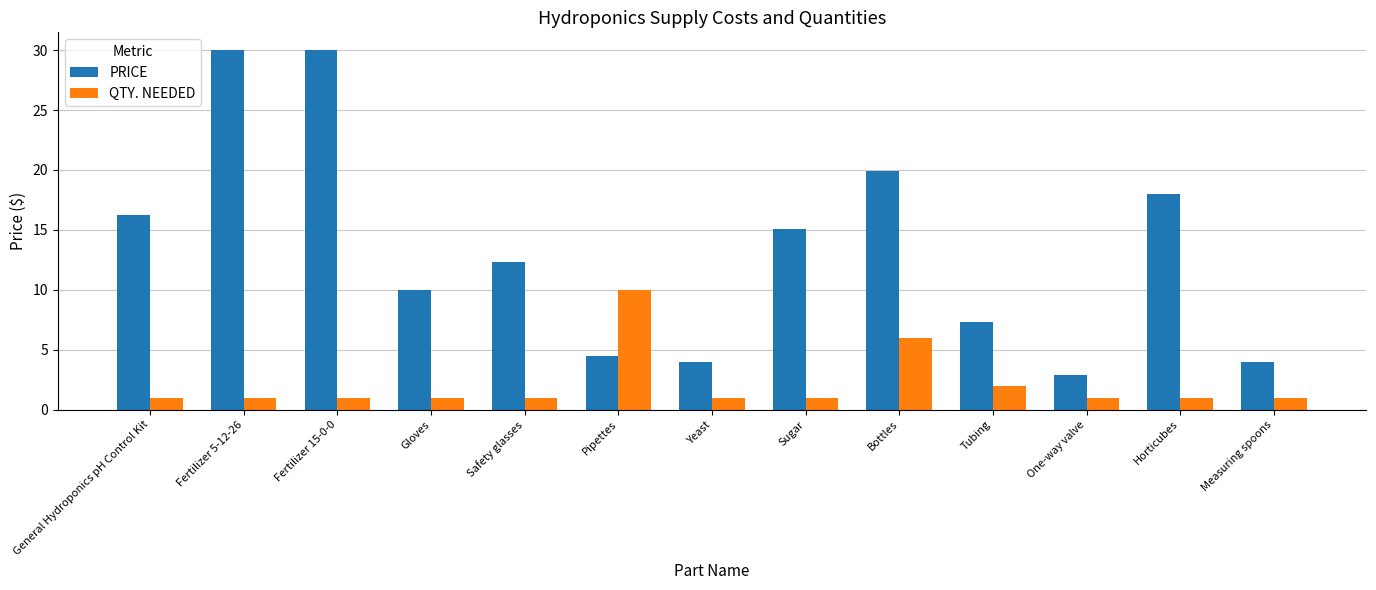

What is the label of the 13th bar from the right?

General Hydroponics pH Control Kit